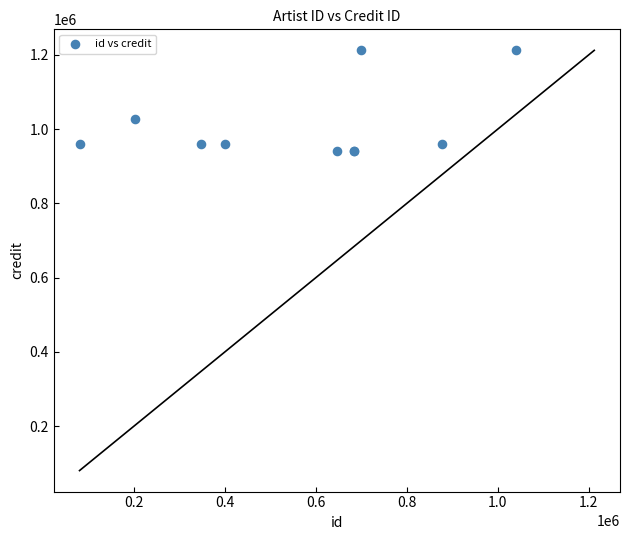

What Y value in the scatter plot is closest to 1076440?

1027838